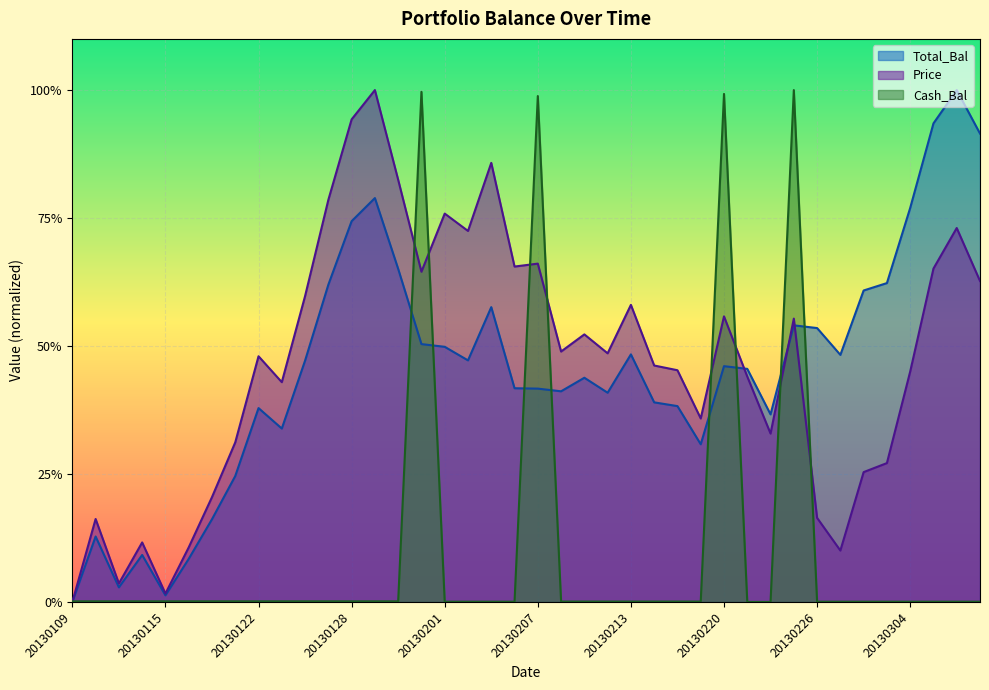

Where is the first local minimum for Price?

20130111